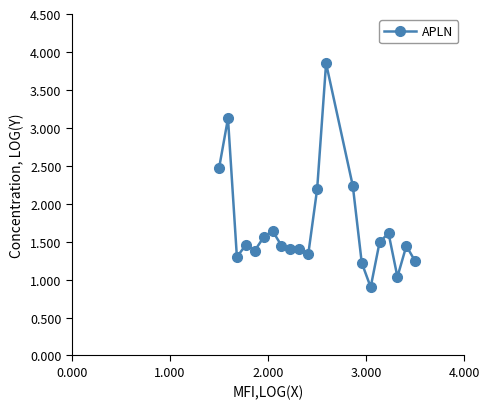

What is the smallest value displayed?

0.9